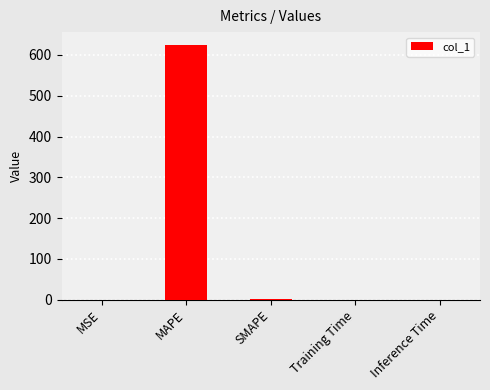

At which category does the chart reach its peak across all series?

MAPE